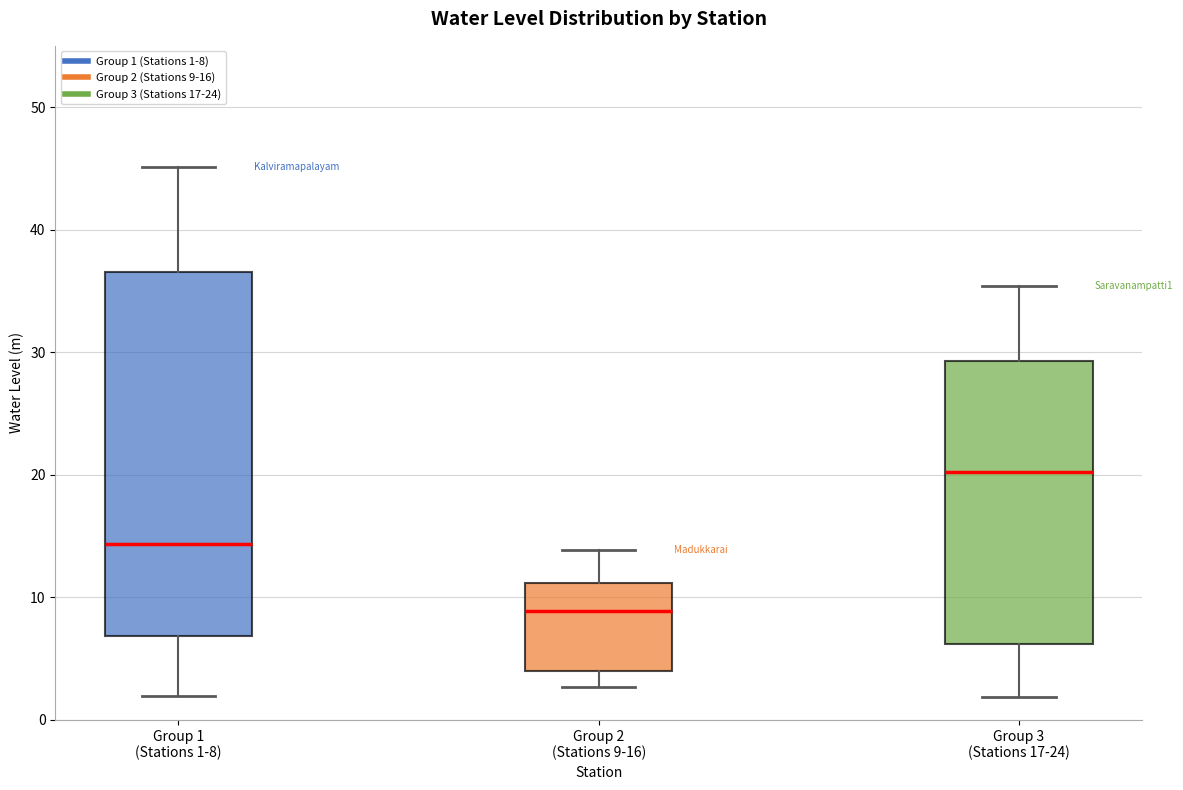

Which box's median line is the highest?

Group 3 (Stations 17-24)